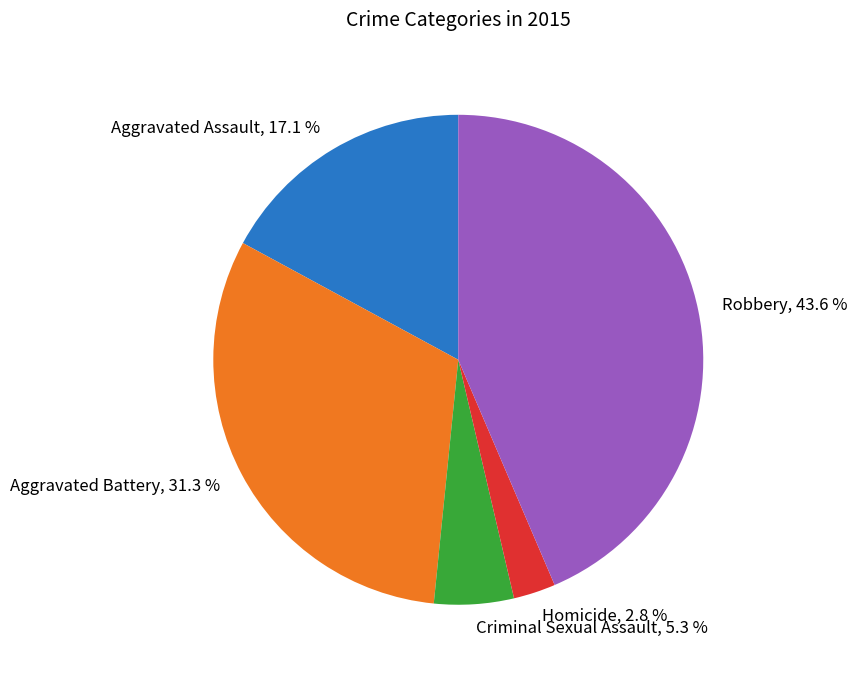

Is it true that Criminal Sexual Assault is 1% of the pie?

False